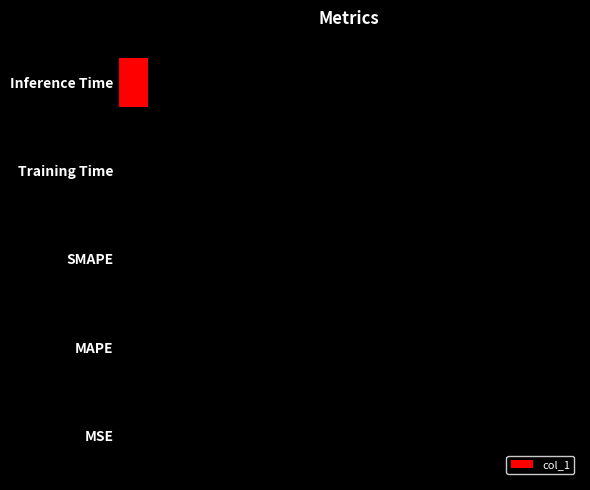

Are the bars horizontal?

Yes